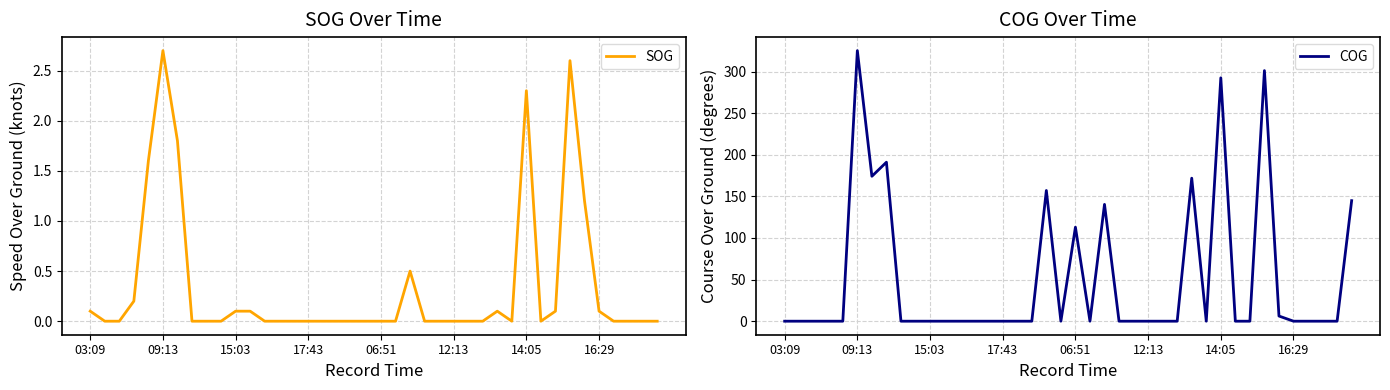

The value of SOG at 14:05 is 2.3. True or false?

True